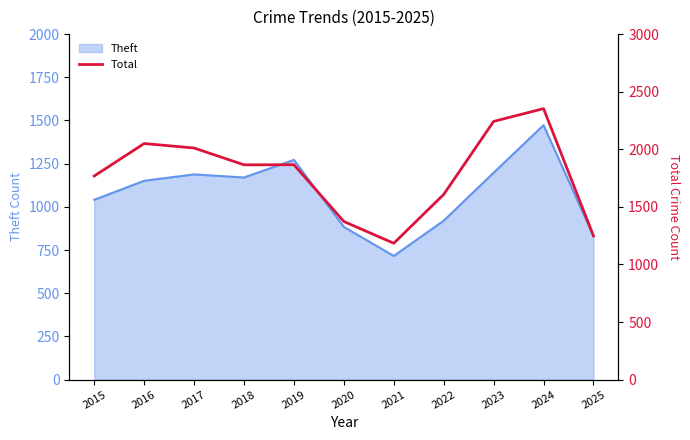

True or false: Theft has a value of 1272 at 2019.

True